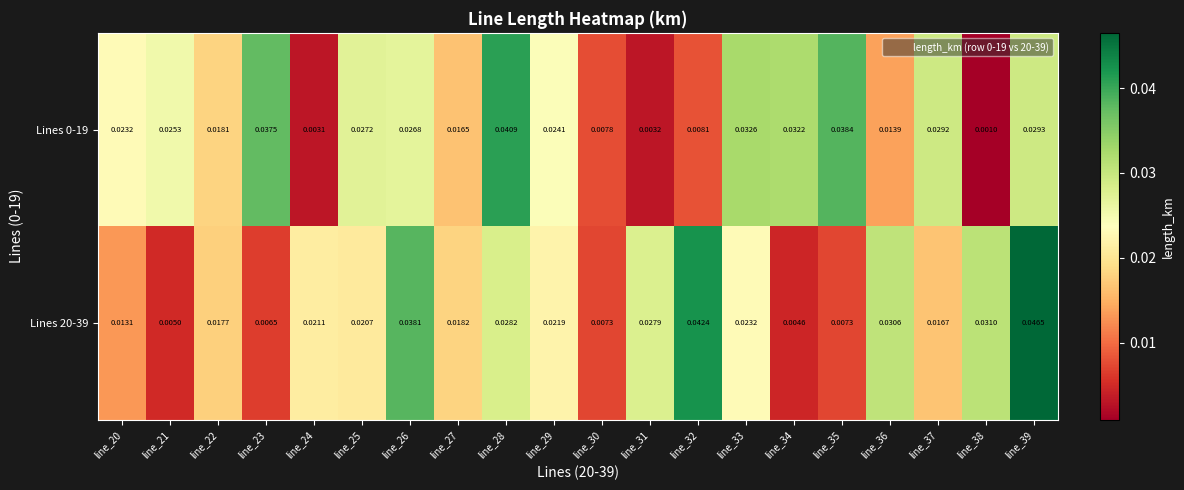

At which category is the sum across all series the highest?

line_39